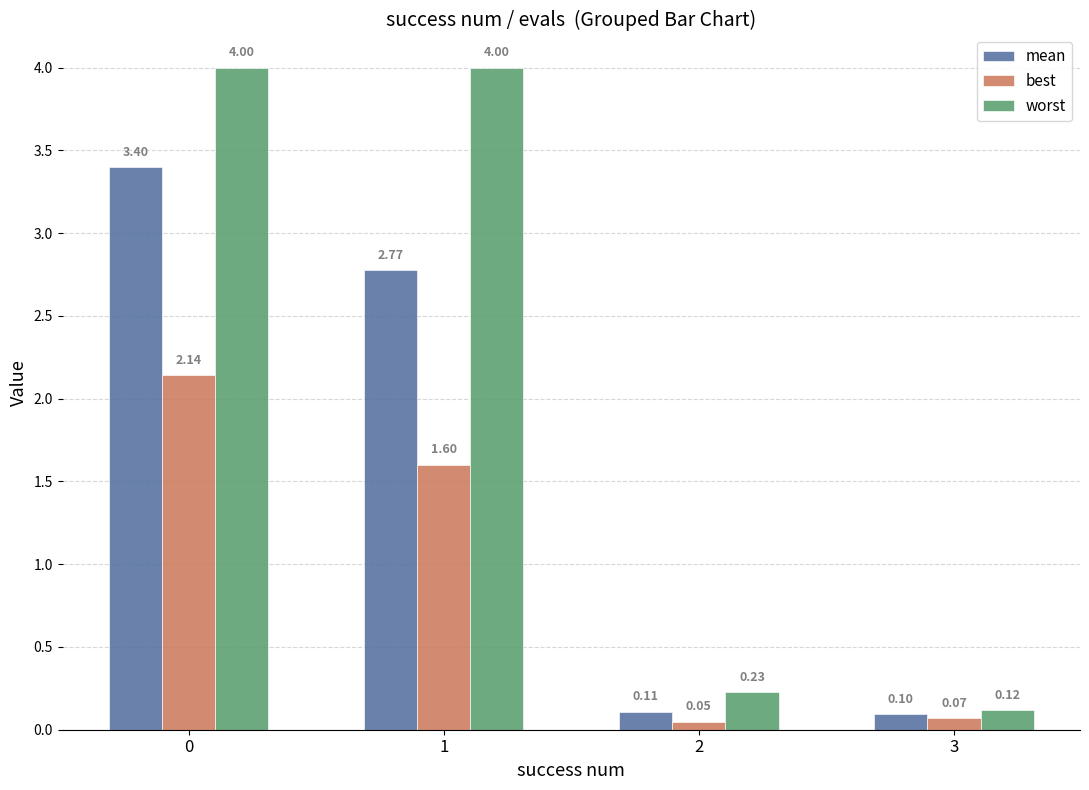

What is the value of the worst bar at the 1st from the left?

4.0